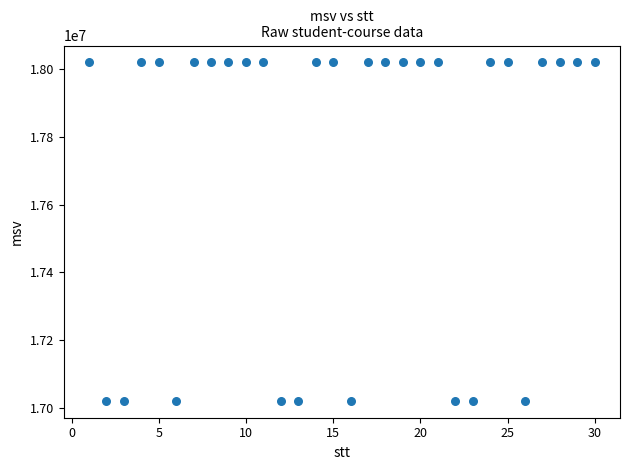

What is the range of X values (max minus min)?

29